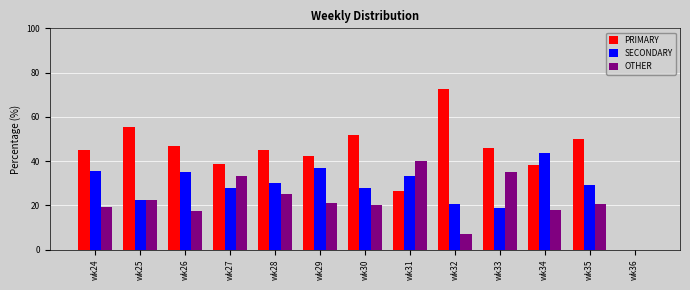

What is the total value across all series at wk24?

100.0